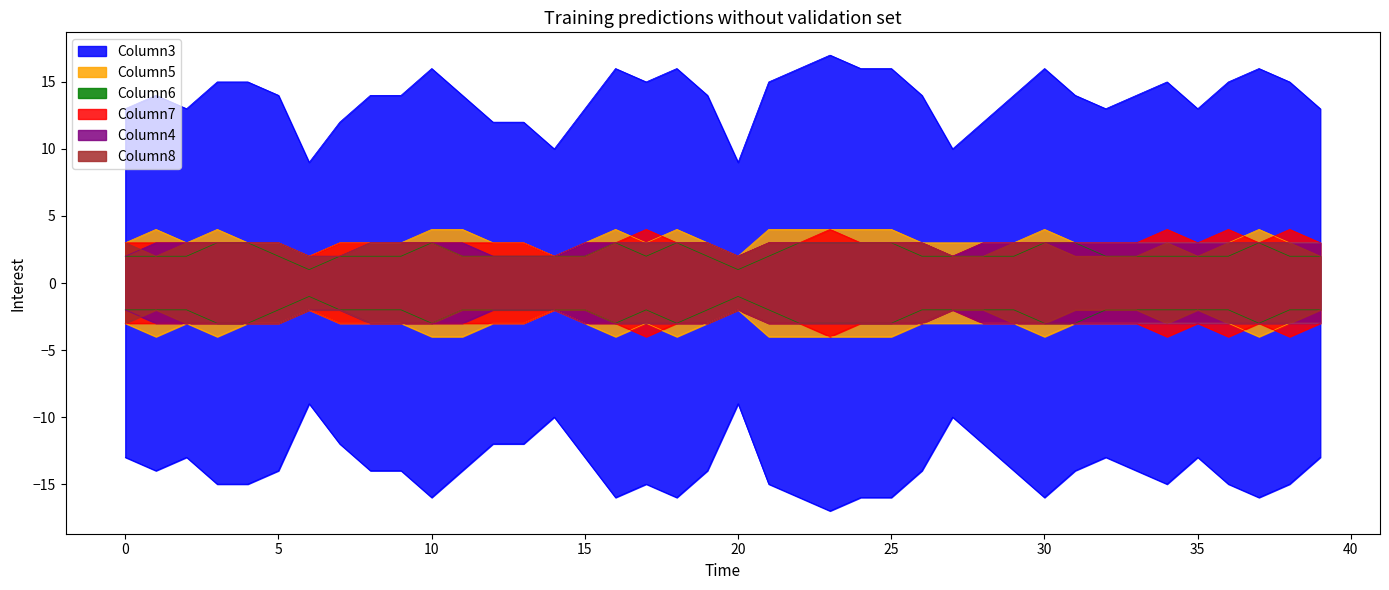

Reading left to right, list all the values displayed in this chart.

Column3: 13	14	13	15	15	14	9	12	14	14	16	14	12	12	10	13	16	15	16	14	9	15	16	17	16	16	14	10	12	14	16	14	13	14	15	13	15	16	15	13
Column5: 3	4	3	4	3	3	2	3	3	3	4	4	3	3	2	3	4	3	4	3	2	4	4	4	4	4	3	3	3	3	4	3	3	3	3	3	3	4	3	3
Column6: 2	2	2	3	3	2	1	2	2	2	3	2	2	2	2	2	3	2	3	2	1	2	3	3	3	3	2	2	2	2	3	3	2	2	2	2	2	3	2	2
Column7: 3	3	3	3	3	3	2	3	3	3	3	3	3	3	2	3	3	4	3	3	2	3	3	4	3	3	3	2	3	3	3	3	3	3	4	3	4	3	4	3
Column4: 2	3	3	3	3	3	2	2	3	3	3	3	2	2	2	3	3	3	3	3	2	3	3	3	3	3	3	2	3	3	3	3	3	3	3	3	3	3	3	3
Column8: 3	2	3	3	3	3	2	2	3	3	3	2	2	2	2	2	3	3	3	3	2	3	3	3	3	3	3	2	2	3	3	2	2	2	3	2	3	3	3	2